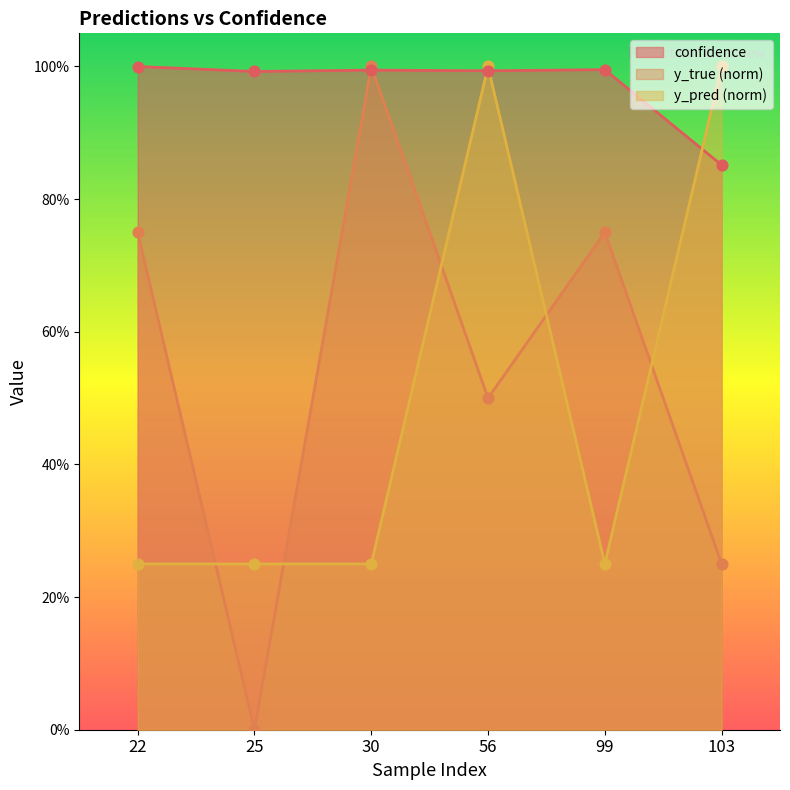

Which series has the largest total across all categories?

confidence